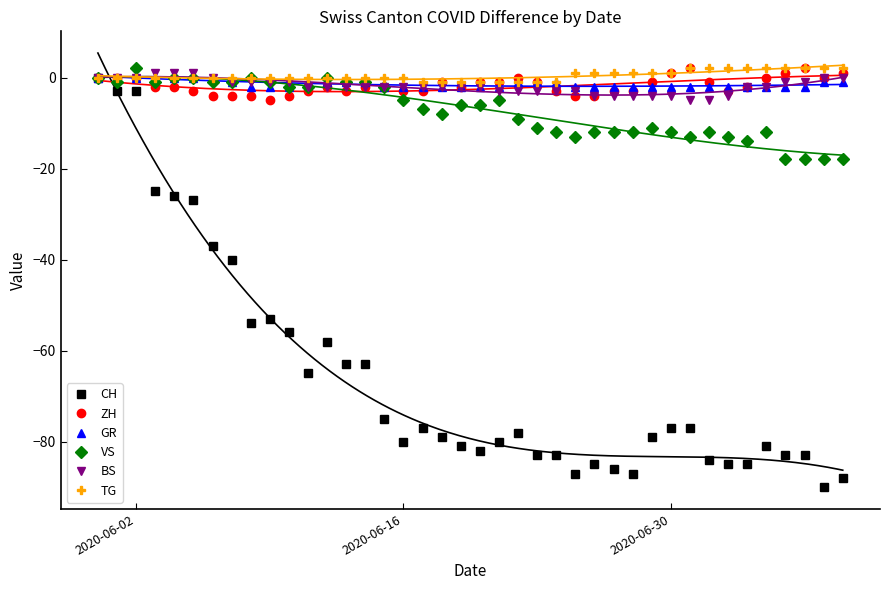

True or false: BS has a value of -4 at 2020-06-30.

True